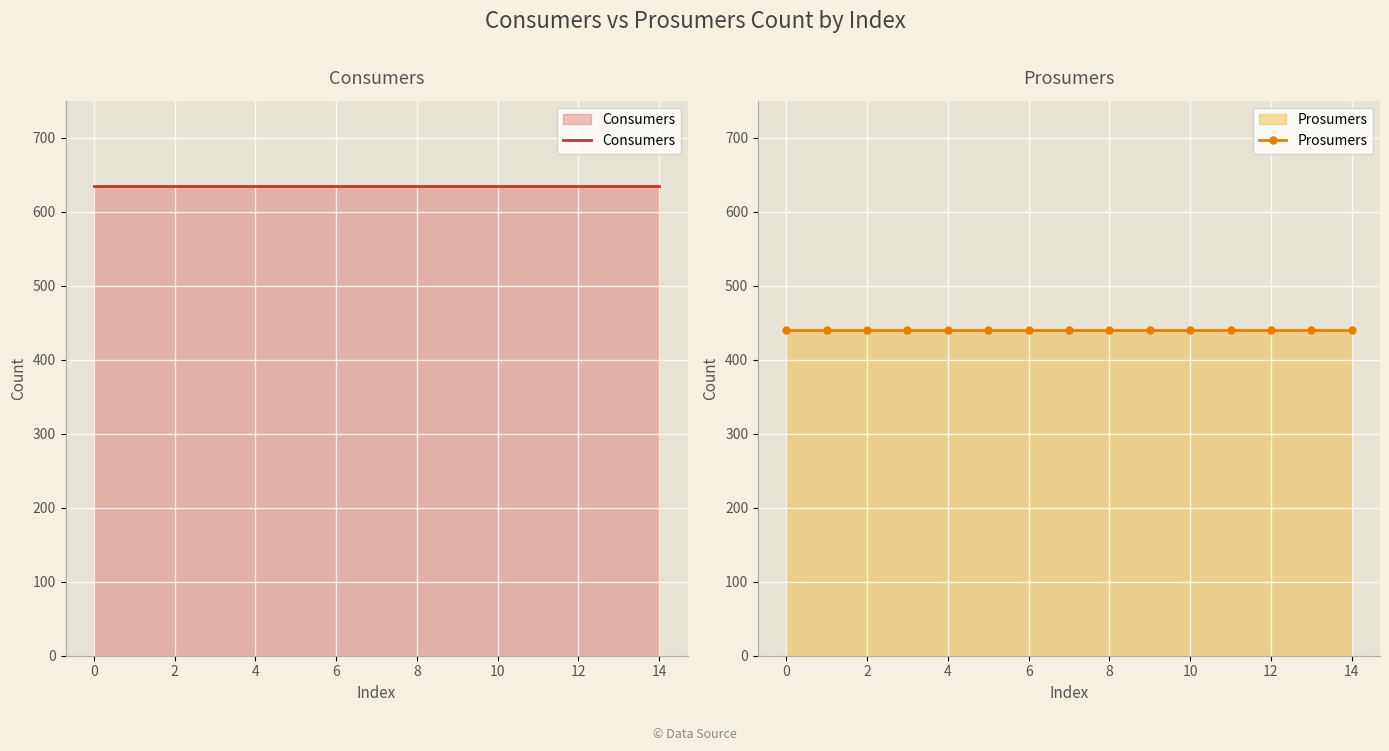

What is the highest value of the Prosumers series?

440